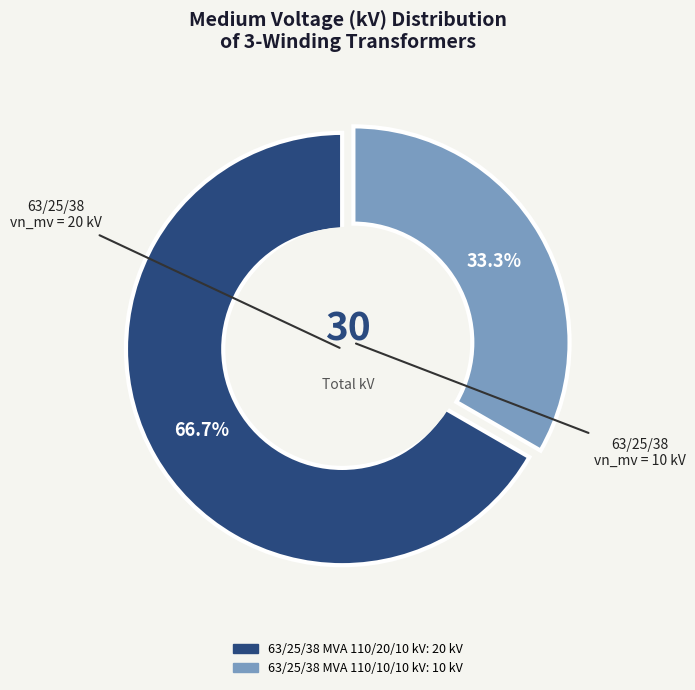

Rank the categories by value from highest to lowest.

63/25/38 MVA 110/20/10 kV, 63/25/38 MVA 110/10/10 kV